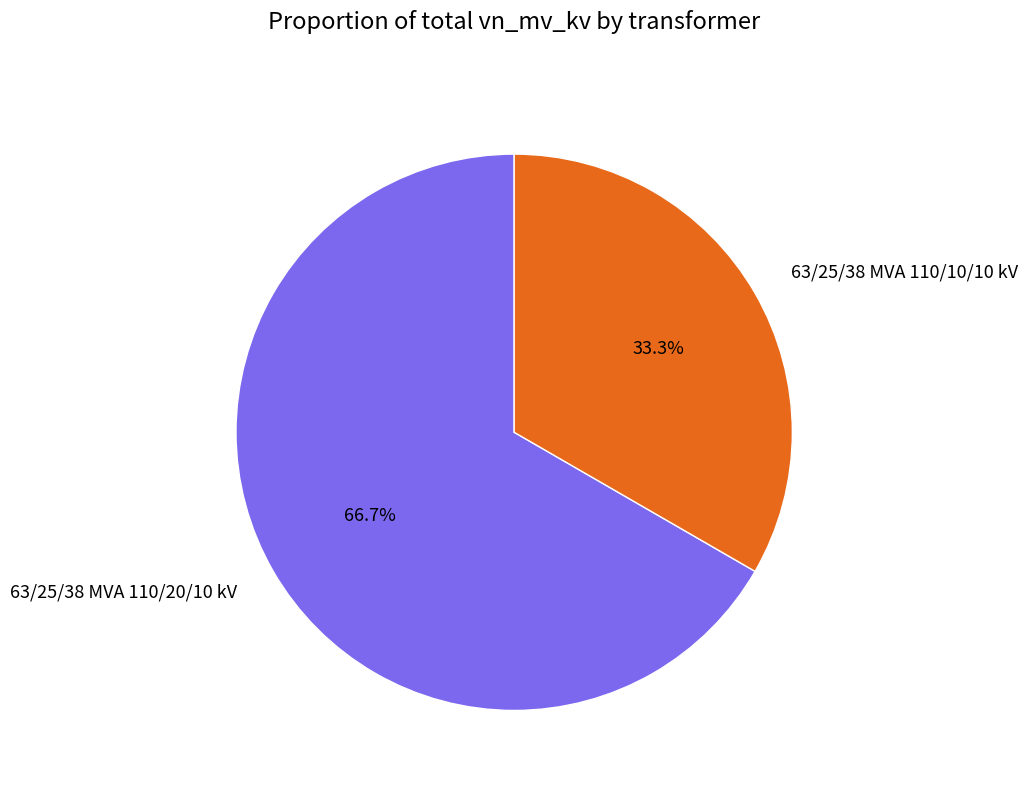

The 63/25/38 MVA 110/20/10 kV slice represents 57% of the pie. True or false?

False